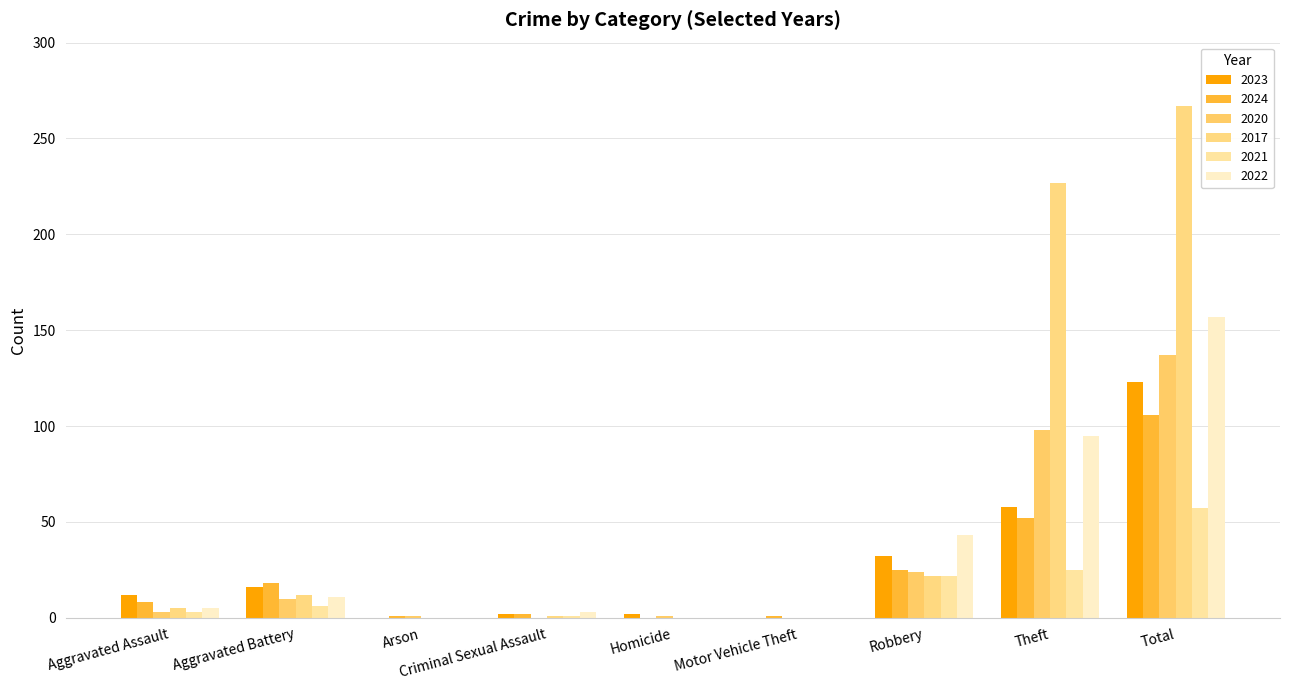

Is the value of 2022 at Arson greater than the value of 2023 at Criminal Sexual Assault?

No